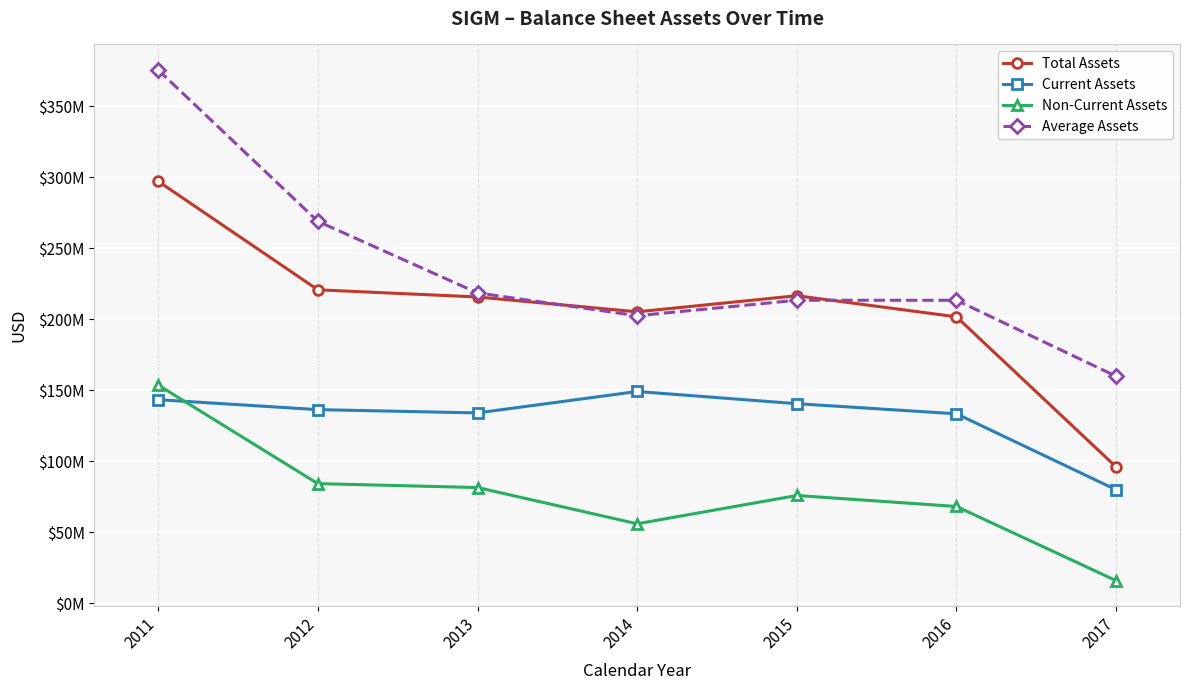

Is the value of Current Assets at 2016 greater than the value of Average Assets at 2013?

No